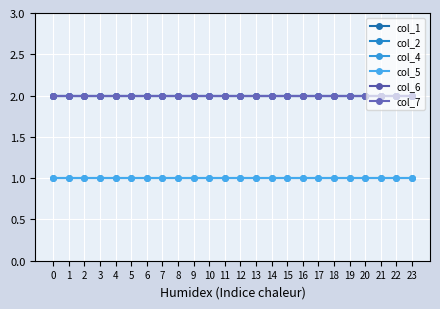

Reading left to right, list all the values displayed in this chart.

col_1: 0=2	1=2	2=2	3=2	4=2	5=2	6=2	7=2	8=2	9=2	10=2	11=2	12=2	13=2	14=2	15=2	16=2	17=2	18=2	19=2	20=2	21=2	22=2	23=2
col_2: 0=2	1=2	2=2	3=2	4=2	5=2	6=2	7=2	8=2	9=2	10=2	11=2	12=2	13=2	14=2	15=2	16=2	17=2	18=2	19=2	20=2	21=2	22=2	23=2
col_4: 0=1	1=1	2=1	3=1	4=1	5=1	6=1	7=1	8=1	9=1	10=1	11=1	12=1	13=1	14=1	15=1	16=1	17=1	18=1	19=1	20=1	21=1	22=1	23=1
col_5: 0=1	1=1	2=1	3=1	4=1	5=1	6=1	7=1	8=1	9=1	10=1	11=1	12=1	13=1	14=1	15=1	16=1	17=1	18=1	19=1	20=1	21=1	22=1	23=1
col_6: 0=2	1=2	2=2	3=2	4=2	5=2	6=2	7=2	8=2	9=2	10=2	11=2	12=2	13=2	14=2	15=2	16=2	17=2	18=2	19=2	20=2	21=2	22=2	23=2
col_7: 0=2	1=2	2=2	3=2	4=2	5=2	6=2	7=2	8=2	9=2	10=2	11=2	12=2	13=2	14=2	15=2	16=2	17=2	18=2	19=2	20=2	21=2	22=2	23=2